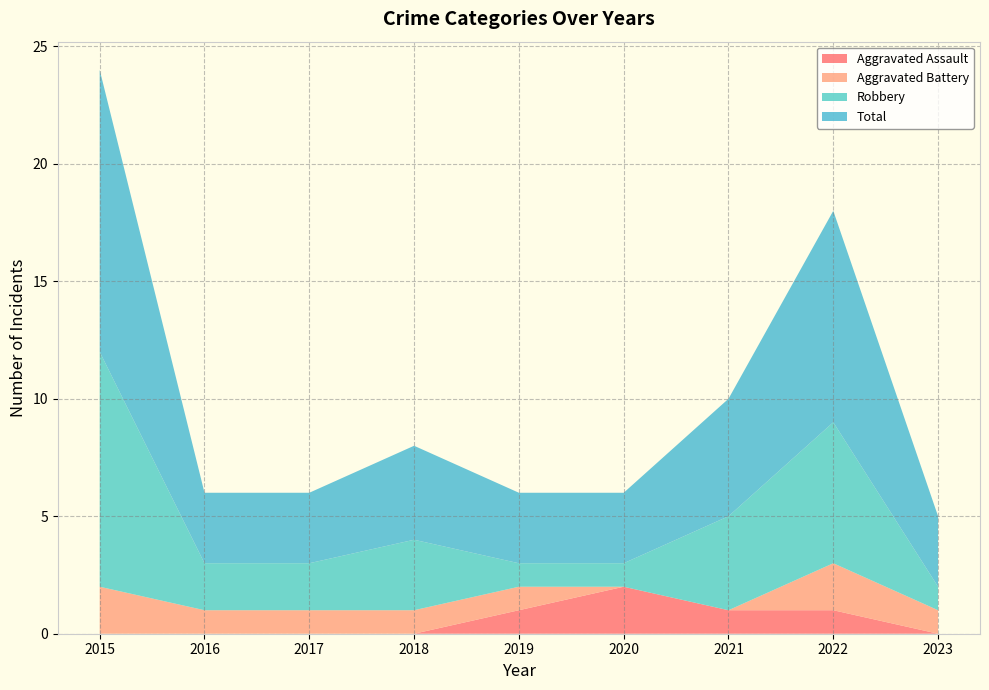

Reading left to right, extract all data points from this chart.

Aggravated Assault: 2015=0	2016=0	2017=0	2018=0	2019=1	2020=2	2021=1	2022=1	2023=0
Aggravated Battery: 2015=2	2016=1	2017=1	2018=1	2019=1	2020=0	2021=0	2022=2	2023=1
Robbery: 2015=10	2016=2	2017=2	2018=3	2019=1	2020=1	2021=4	2022=6	2023=1
Total: 2015=12	2016=3	2017=3	2018=4	2019=3	2020=3	2021=5	2022=9	2023=3